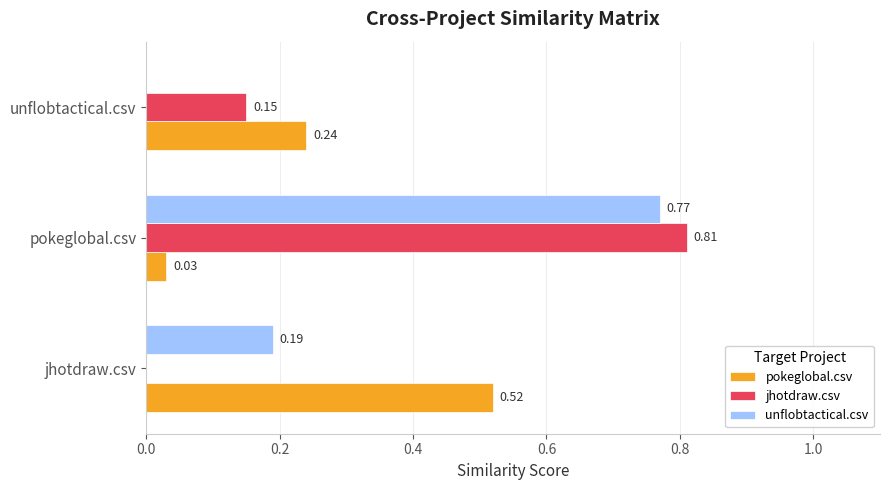

Between jhotdraw.csv and pokeglobal.csv, which series saw the biggest shift?

jhotdraw.csv